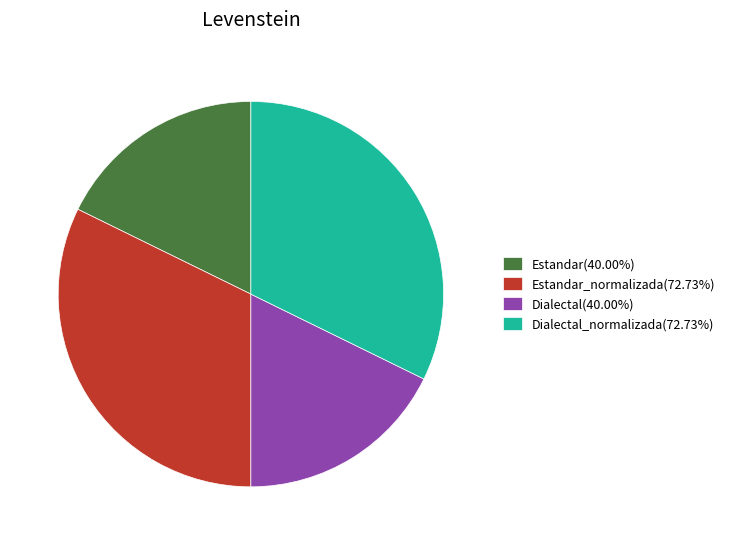

Is there a majority slice in this chart?

No